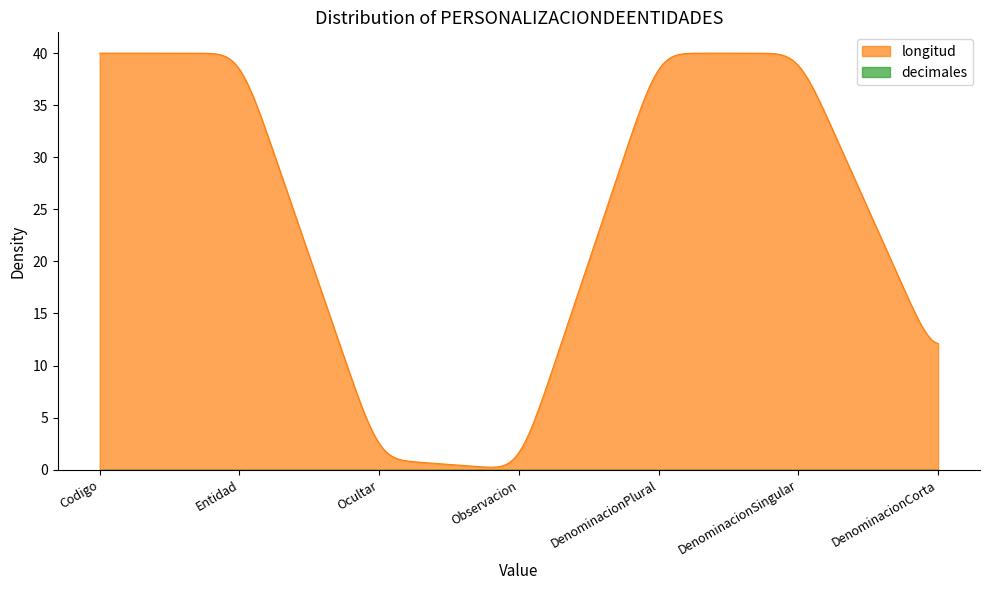

What is the difference between the second highest and minimum values in the longitud series?

39.8